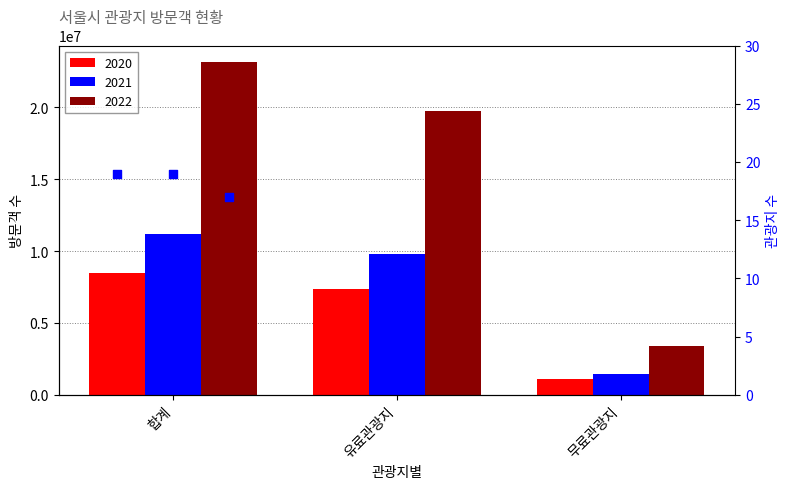

Between 유료관광지 and 무료관광지, which is larger?

유료관광지